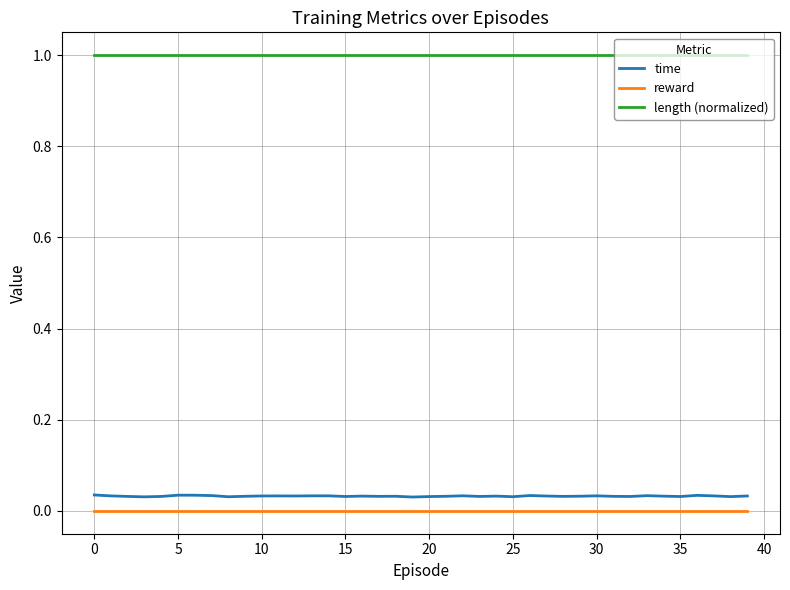

Which series has the largest total across all categories?

length (normalized)